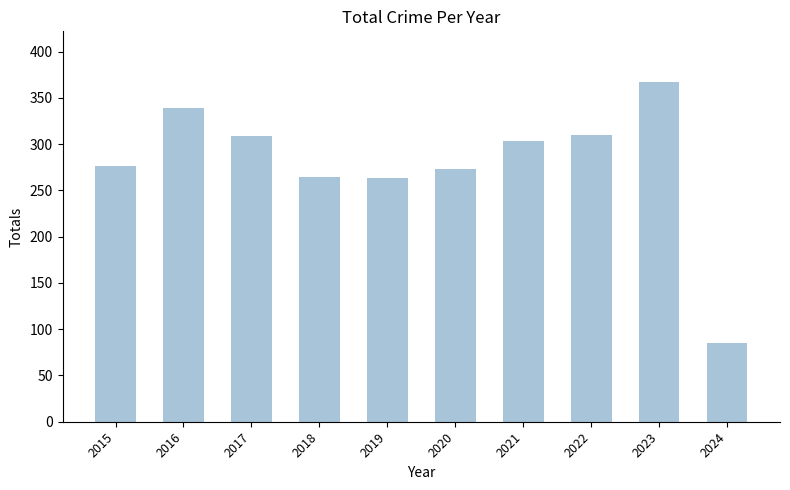

Count the number of data series in this chart.

1